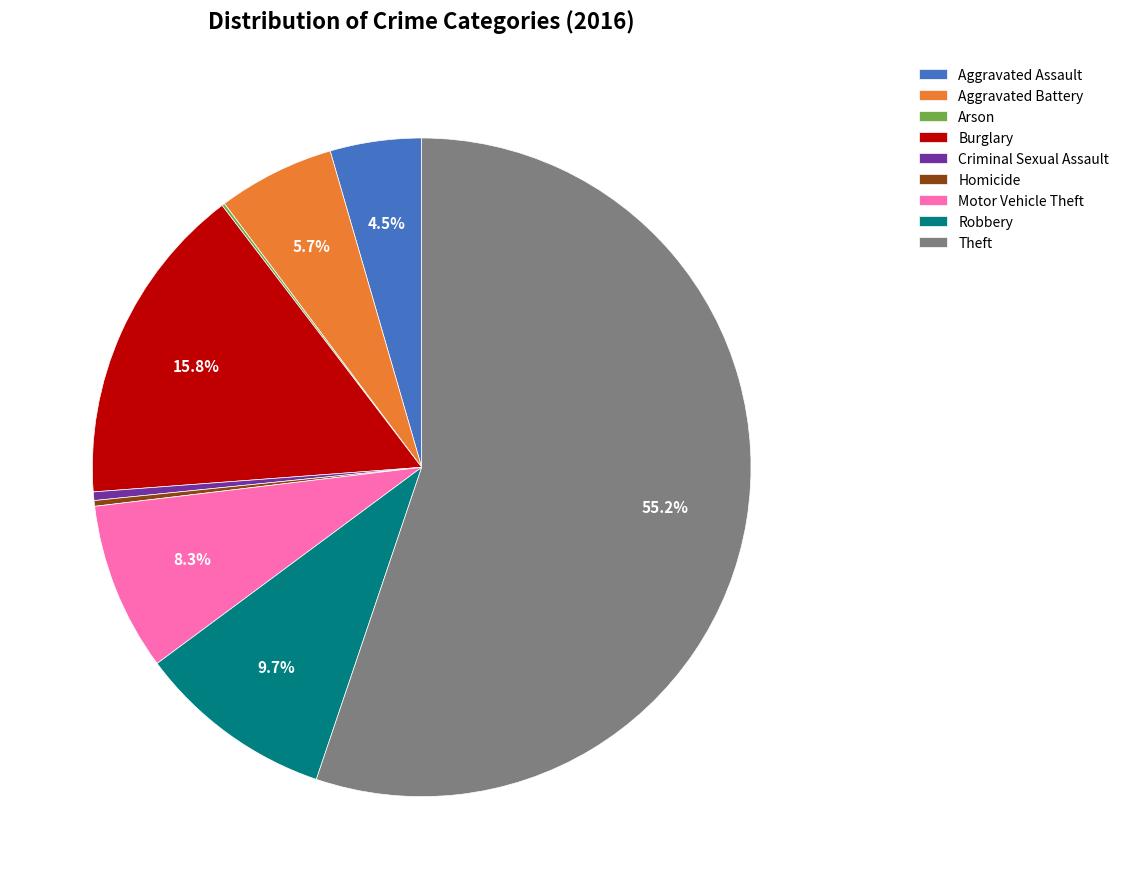

Approximately how many times larger is the value at Aggravated Battery compared to Motor Vehicle Theft?

0.7